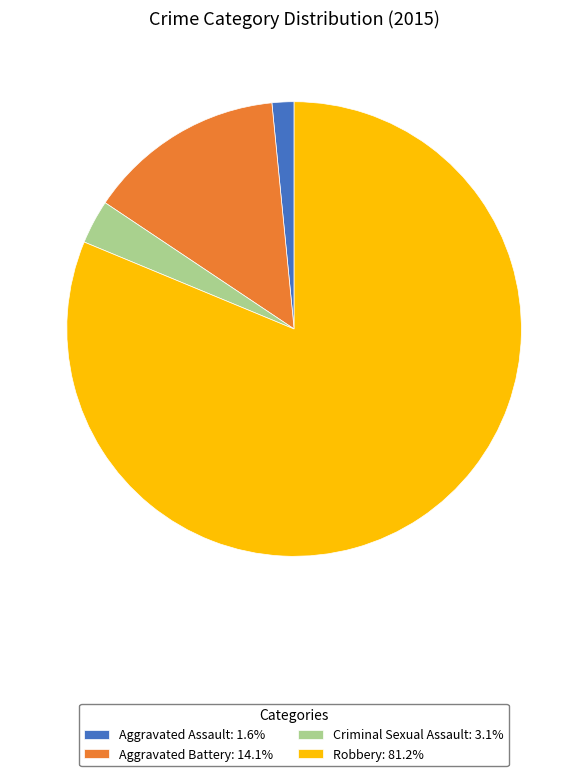

Count the number of slices in the pie.

4